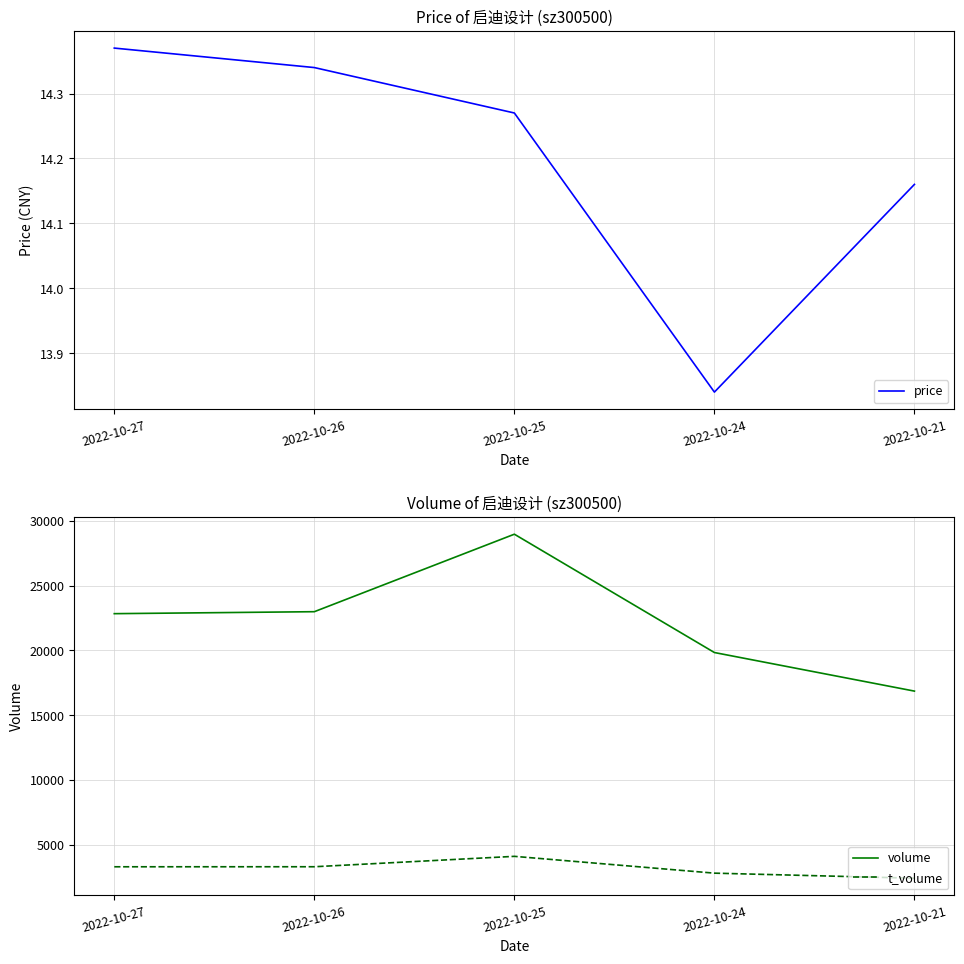

What is the average value of the volume series?

22299